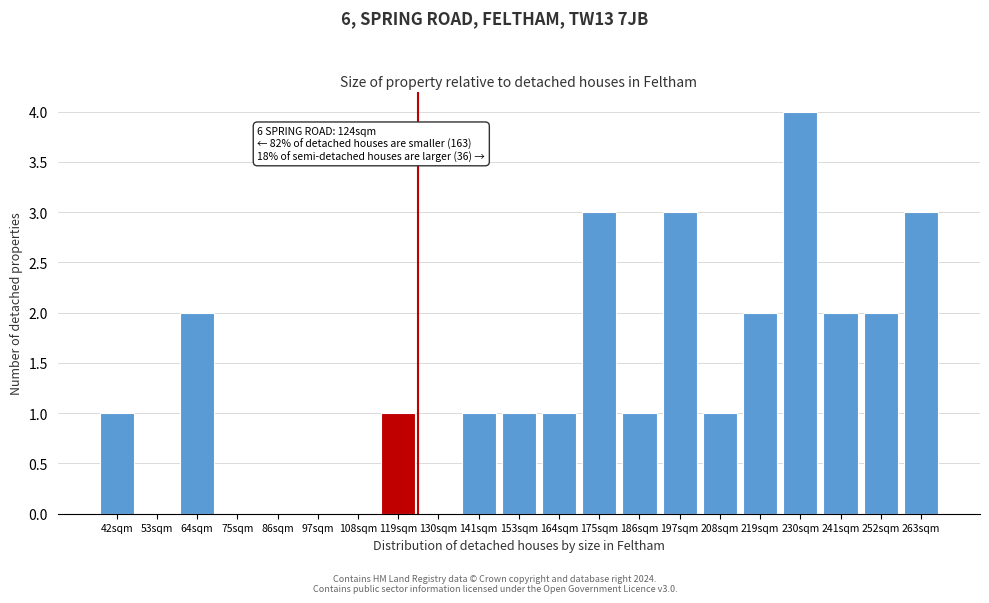

Reading right to left, transcribe all the data shown in this chart.

263sqm=3	252sqm=2	241sqm=2	230sqm=4	219sqm=2	208sqm=1	197sqm=3	186sqm=1	175sqm=3	164sqm=1	153sqm=1	141sqm=1	130sqm=0	119sqm=1	108sqm=0	97sqm=0	86sqm=0	75sqm=0	64sqm=2	53sqm=0	42sqm=1